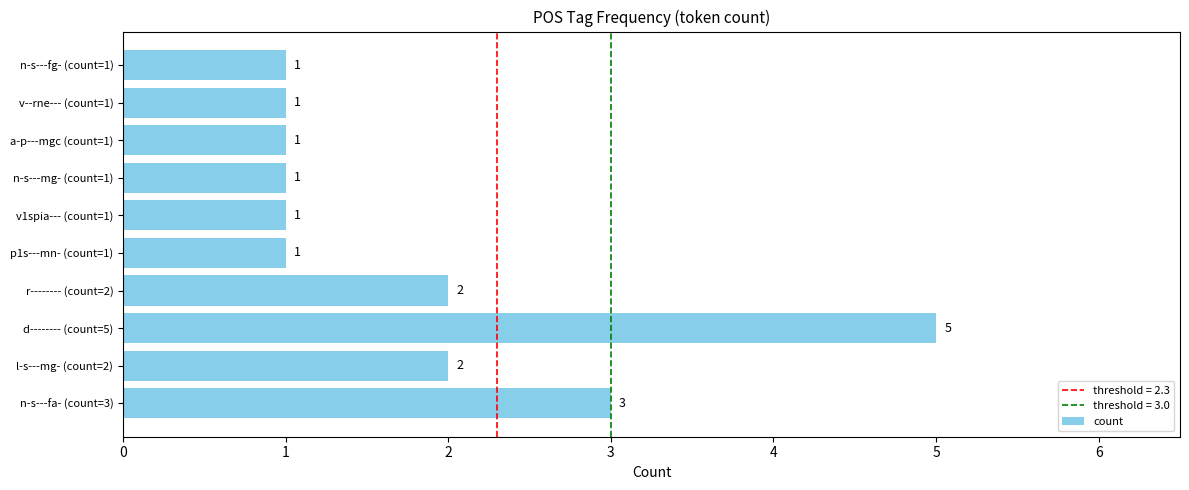

Which has a higher value, r-------- (count=2) or n-s---fg- (count=1)?

r-------- (count=2)